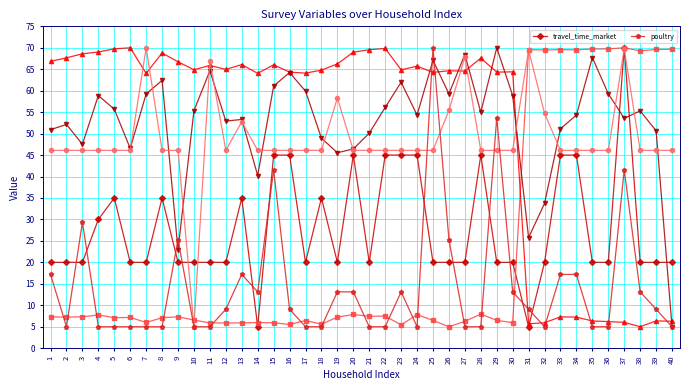

Reading left to right, list all the values displayed in this chart.

travel_time_market: 1=20.0	2=20.0	3=20.0	4=30.0	5=35.0	6=20.0	7=20.0	8=35.0	9=20.0	10=20.0	11=20.0	12=20.0	13=35.0	14=5.0	15=45.0	16=45.0	17=20.0	18=35.0	19=20.0	20=45.0	21=20.0	22=45.0	23=45.0	24=45.0	25=20.0	26=20.0	27=20.0	28=45.0	29=20.0	30=20.0	31=5.0	32=20.0	33=45.0	34=45.0	35=20.0	36=20.0	37=70.0	38=20.0	39=20.0	40=20.0
poultry: 1=17.2	2=5.0	3=29.4	4=5.0	5=5.0	6=5.0	7=5.0	8=5.0	9=25.3	10=5.0	11=5.0	12=9.1	13=17.2	14=13.1	15=41.6	16=9.1	17=5.0	18=5.0	19=13.1	20=13.1	21=5.0	22=5.0	23=13.1	24=5.0	25=70.0	26=25.3	27=5.0	28=5.0	29=53.8	30=13.1	31=9.1	32=5.0	33=17.2	34=17.2	35=5.0	36=5.0	37=41.6	38=13.1	39=9.1	40=5.0